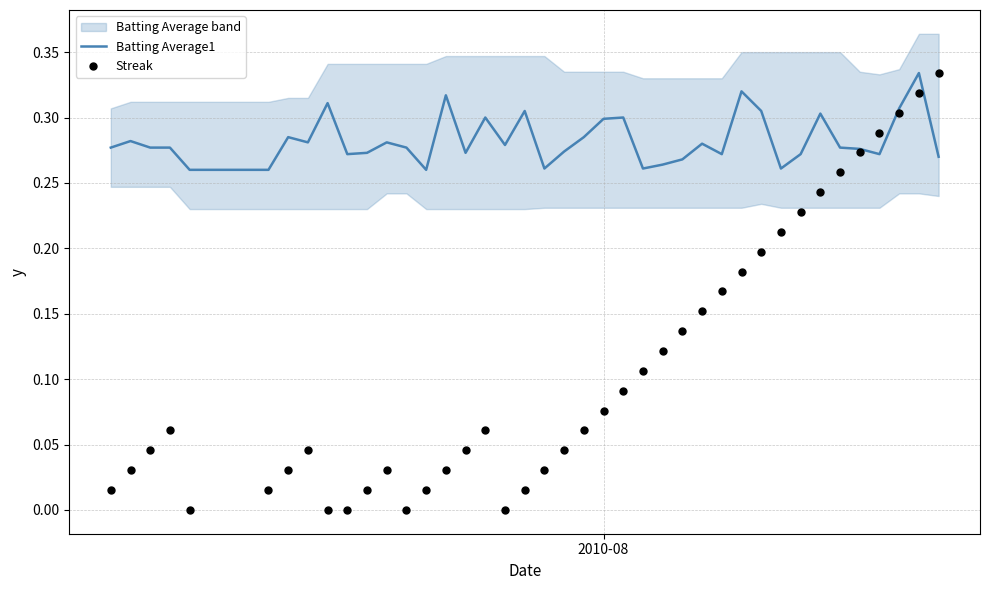

Which series has the largest Y range (max minus min)?

Streak